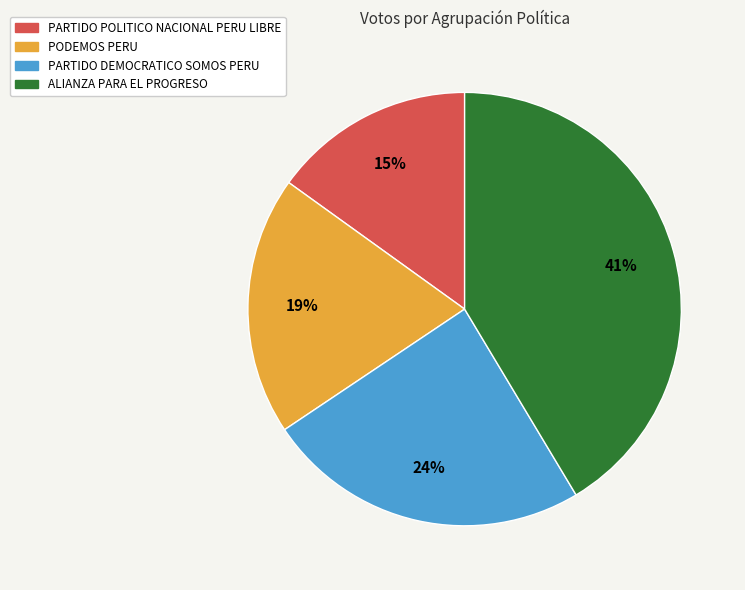

Approximately how many times larger is the value at PARTIDO POLITICO NACIONAL PERU LIBRE compared to PARTIDO DEMOCRATICO SOMOS PERU?

0.6